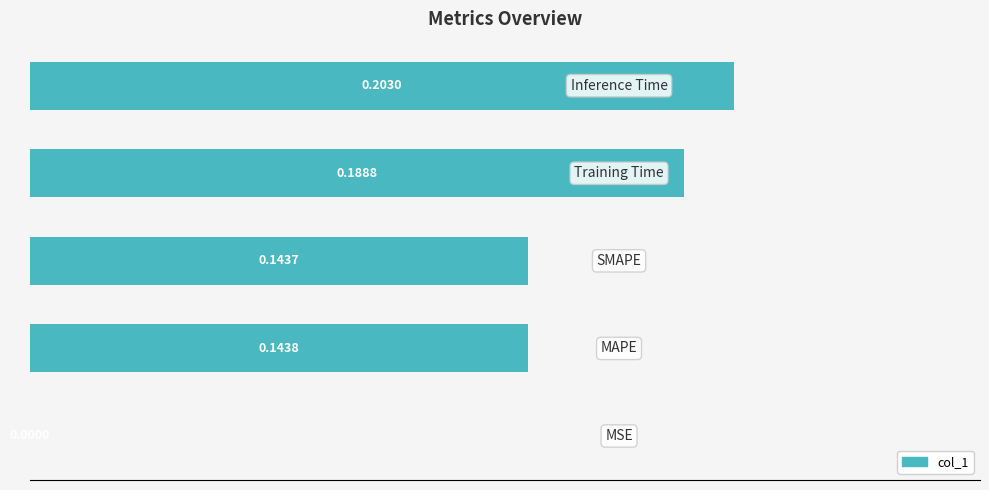

What is the sum of all values?

0.7